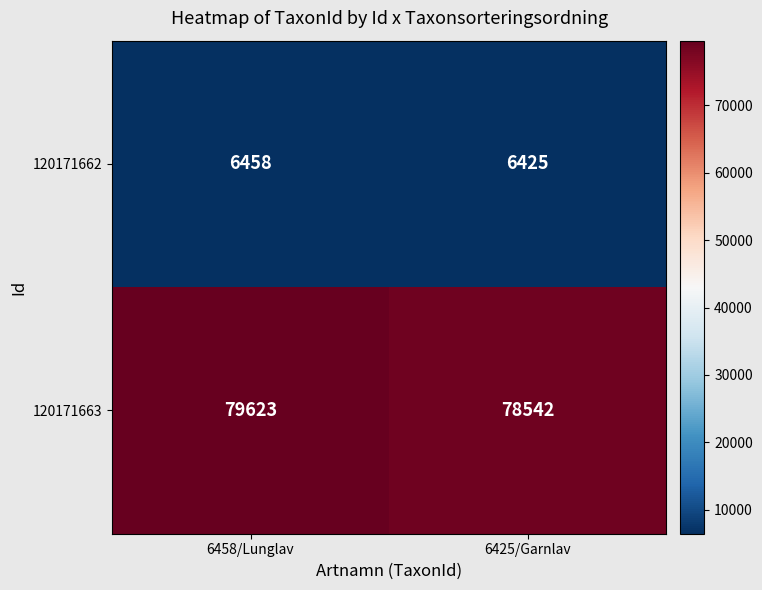

List the series in order of their peak value, lowest first.

120171662, 120171663